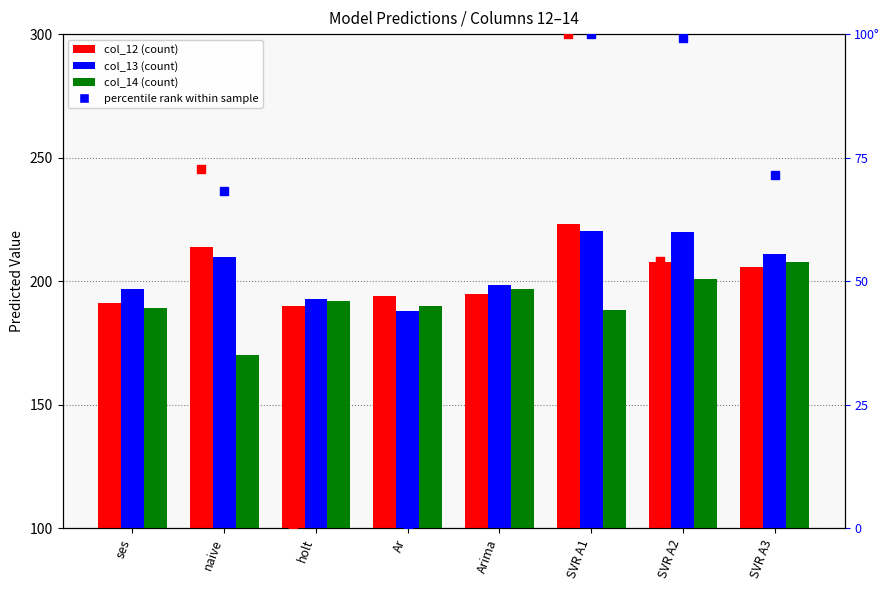

Which series has the largest total across all categories?

col_13